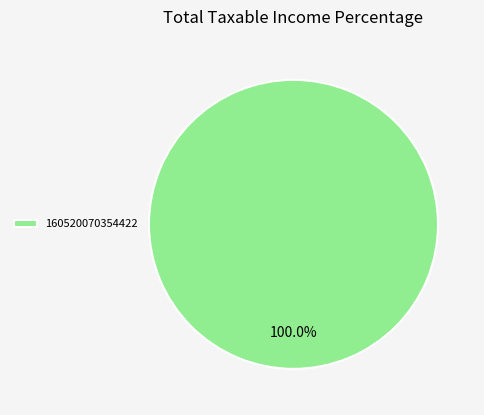

Rank the categories by value from lowest to highest.

160520070354422